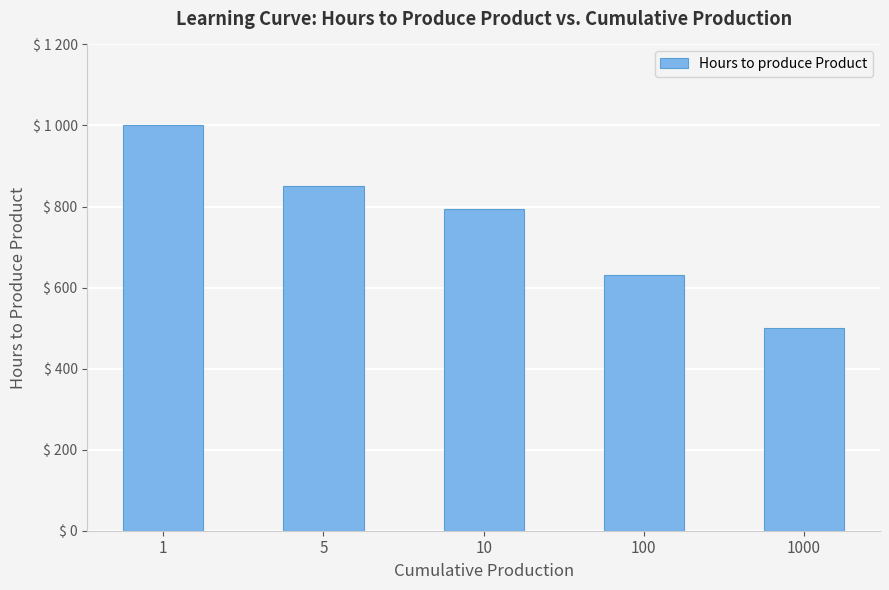

What is the greatest value displayed?

1000.0